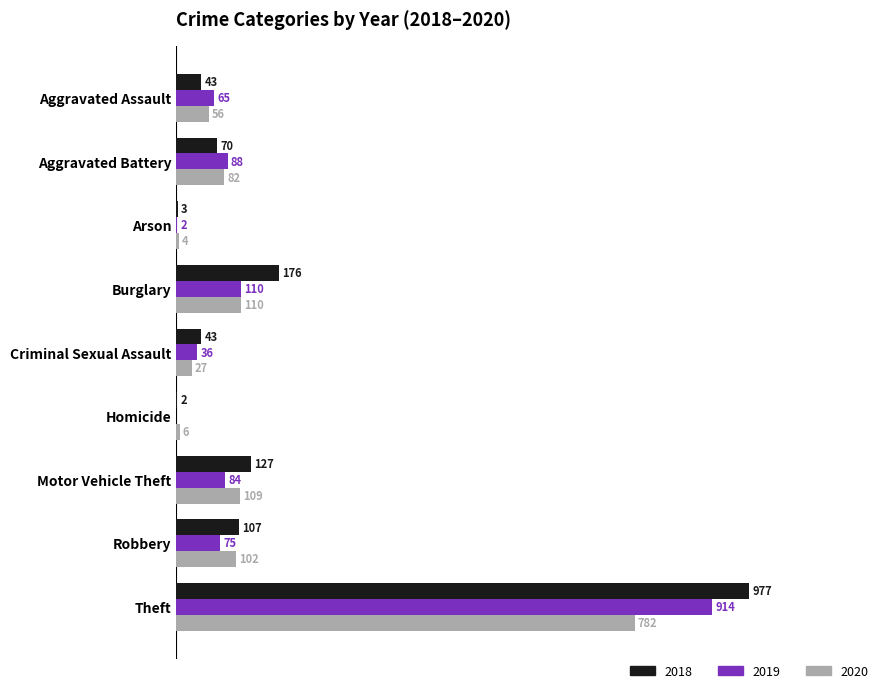

At which category is the sum across all series the highest?

Theft